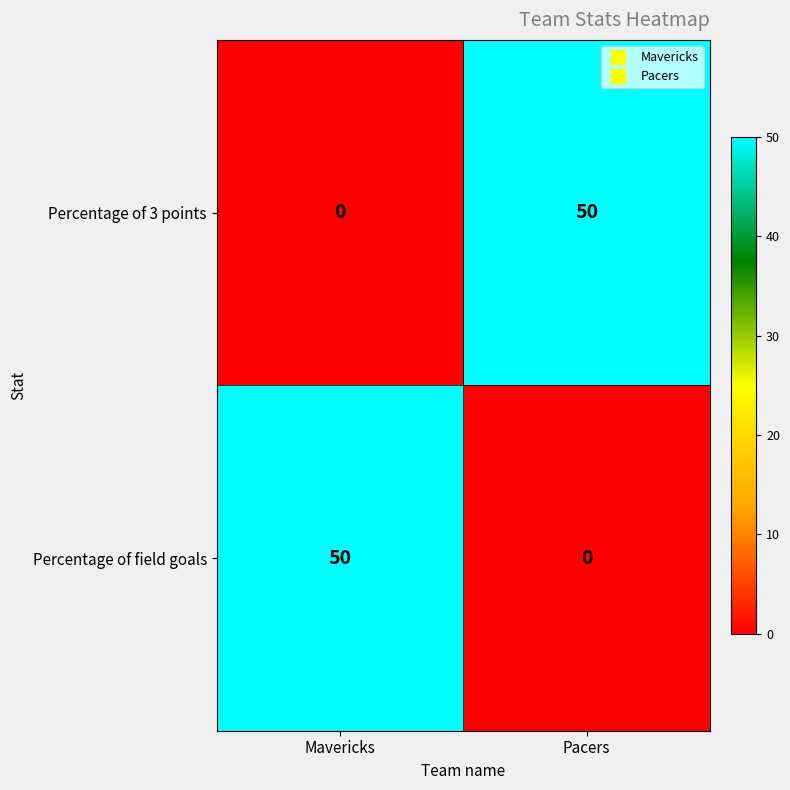

At which label does Percentage of 3 points reach its minimum?

Mavericks